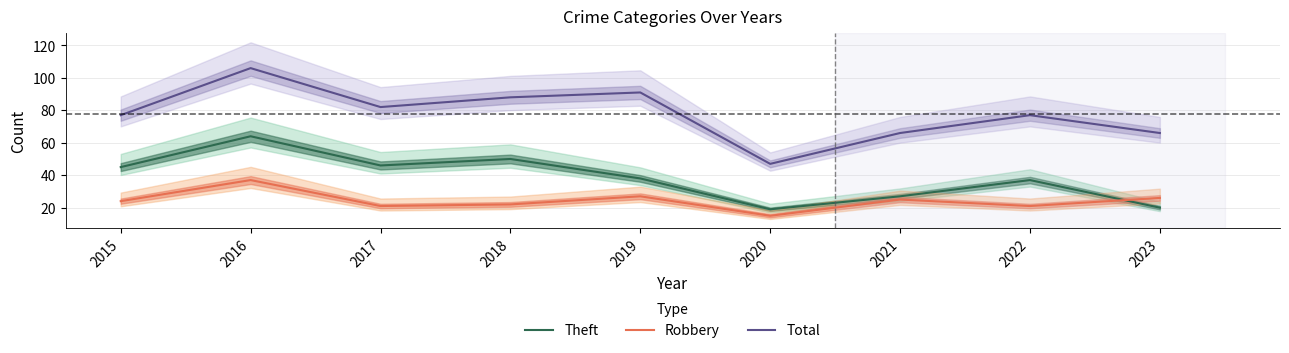

What is the value of the Total point at the 8th from the left?

77